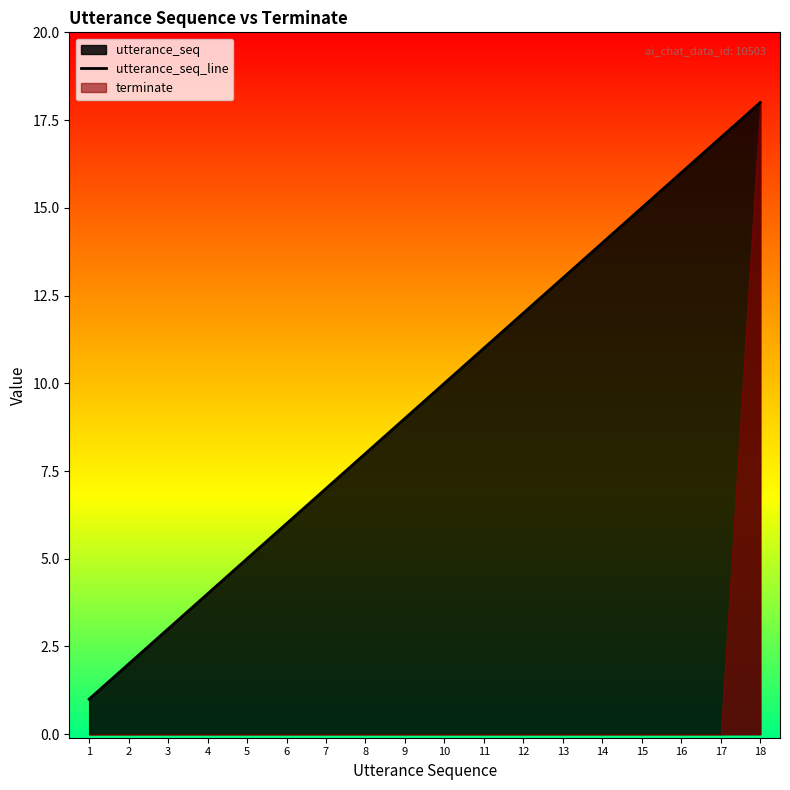

Rank the categories by value from highest to lowest.

18, 17, 16, 15, 14, 13, 12, 11, 10, 9, 8, 7, 6, 5, 4, 3, 2, 1